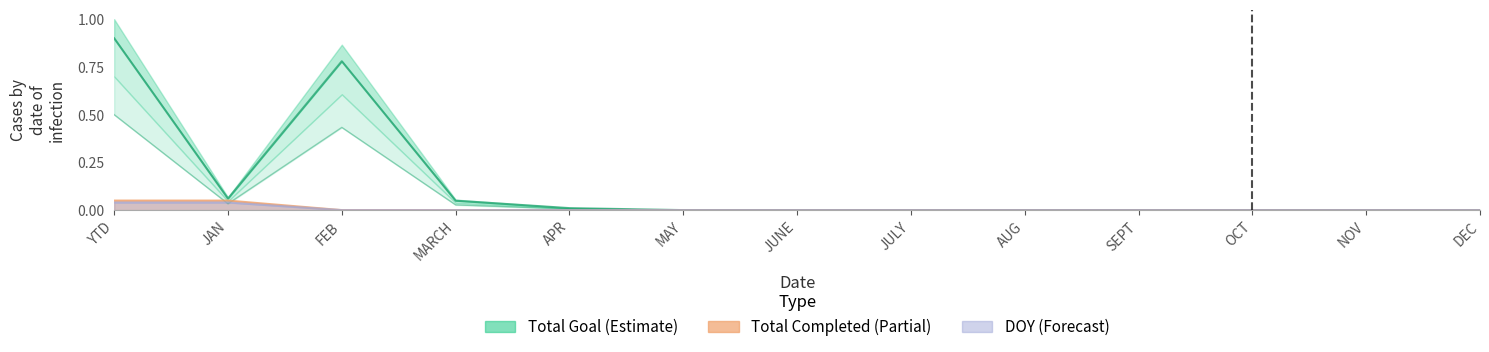

Which has a higher value, MARCH or JUNE?

MARCH